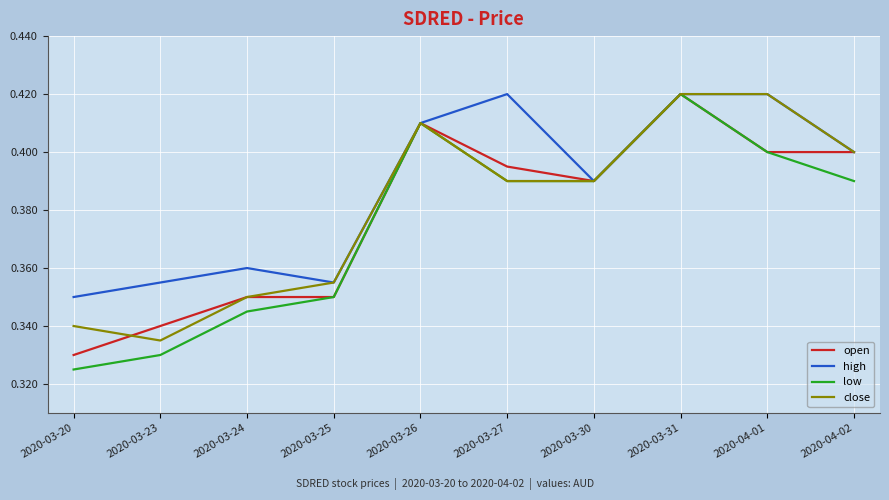

What position from the right is 2020-03-30?

4